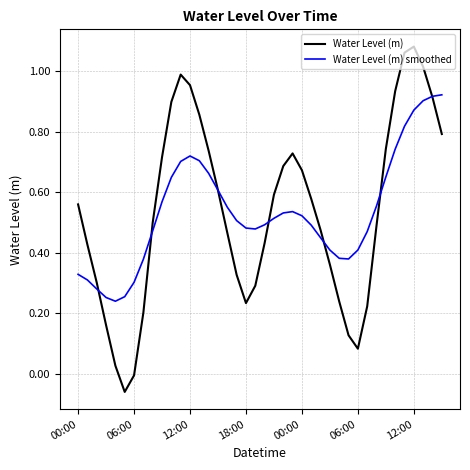

Rank the series by their maximum value, from highest to lowest.

Water Level (m), Water Level (m) smoothed